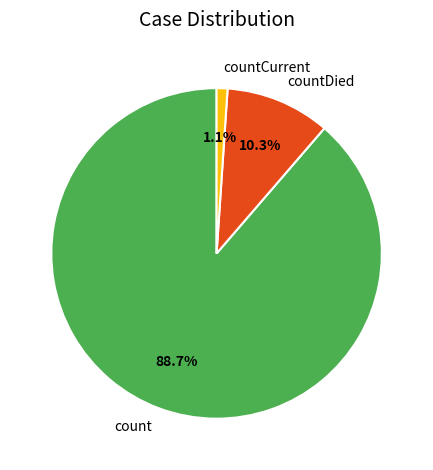

To the nearest percent, what is the difference between the largest and smallest slice percentages?

88%